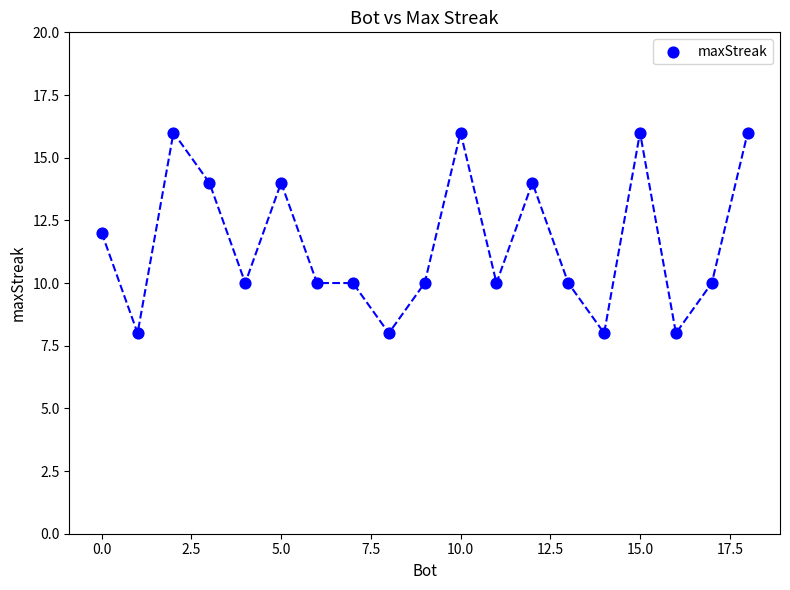

What is the range of X values (max minus min)?

18